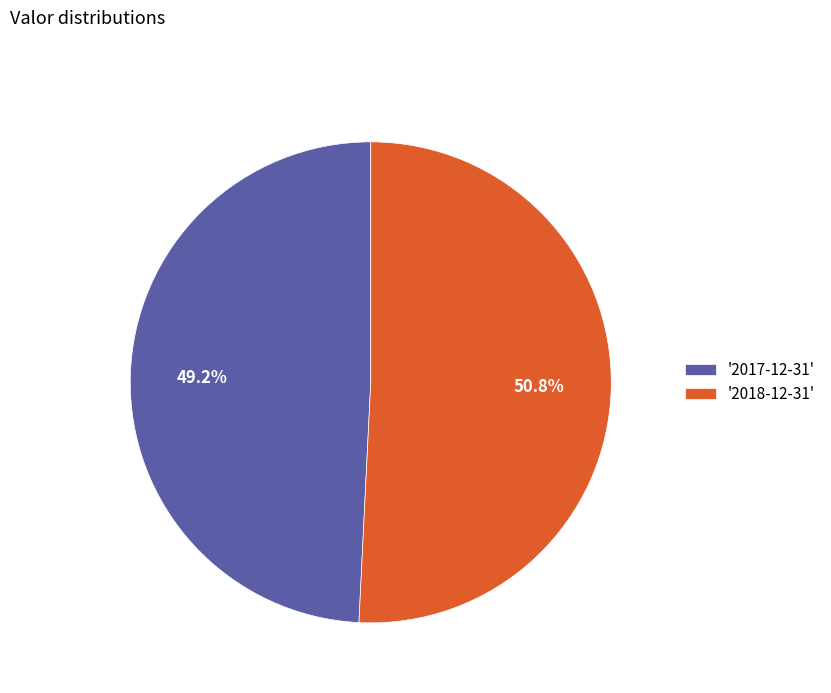

Is the sum of '2018-12-31' and '2017-12-31' greater than half?

Yes